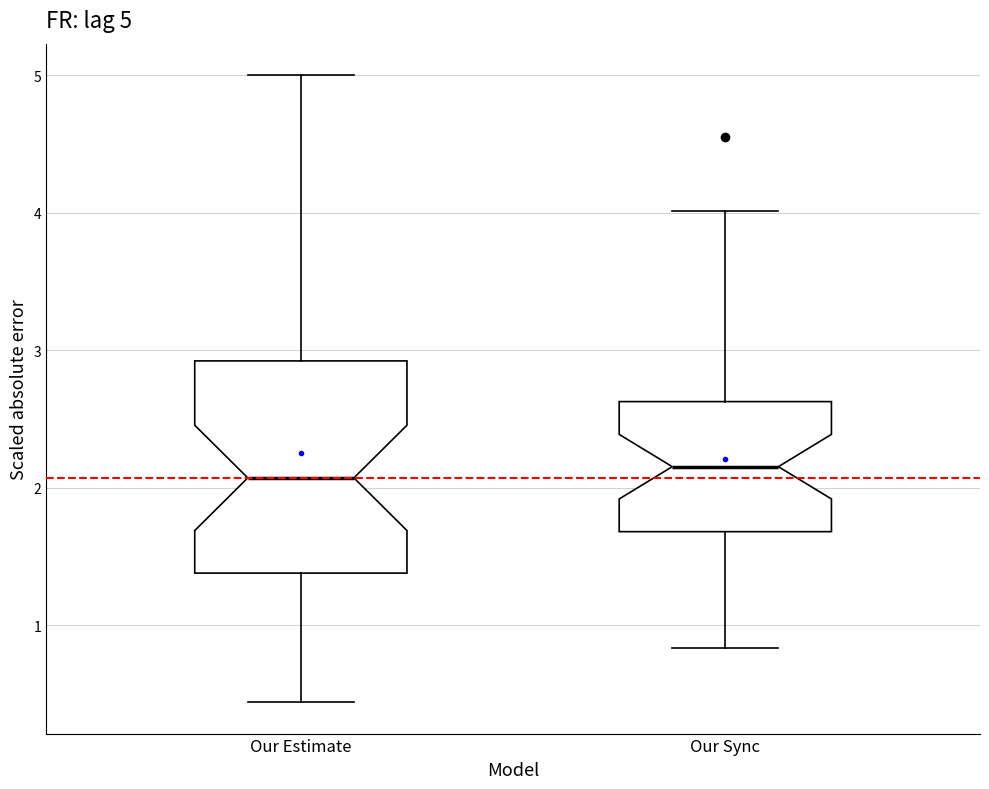

Comparing the boxes themselves (not the whiskers), which one is the tallest?

Our Estimate